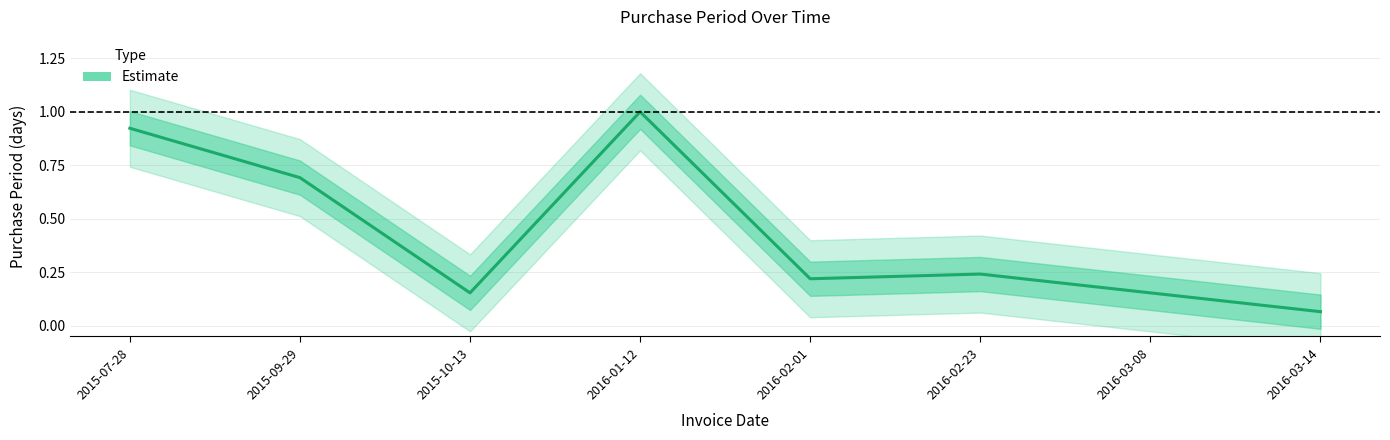

What is the change in value from 2015-07-28 to 2016-03-14?

-0.9